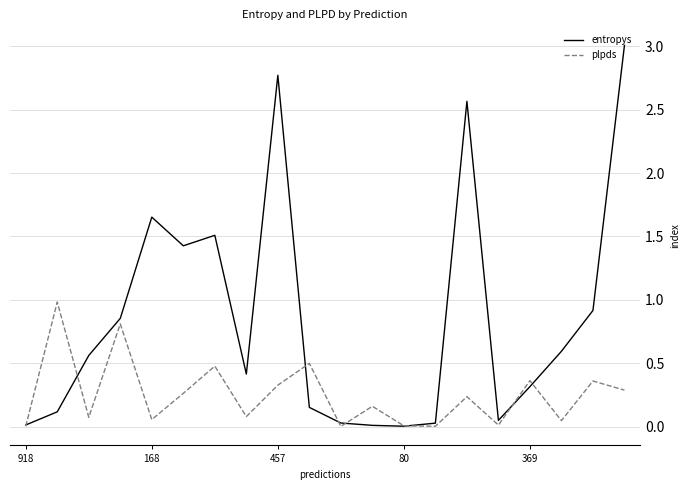

What is the highest value of the entropys series?

3.0